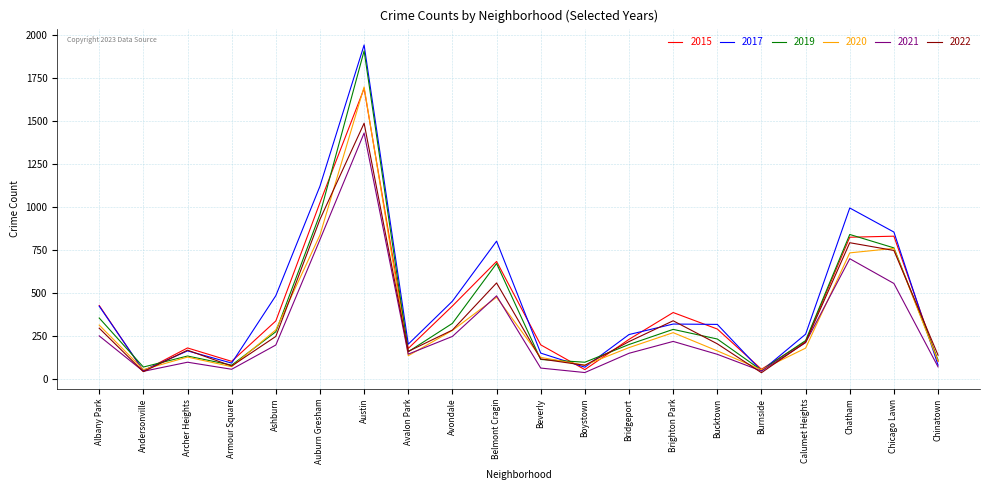

What is the approximate value of 2021 at Chicago Lawn?

554